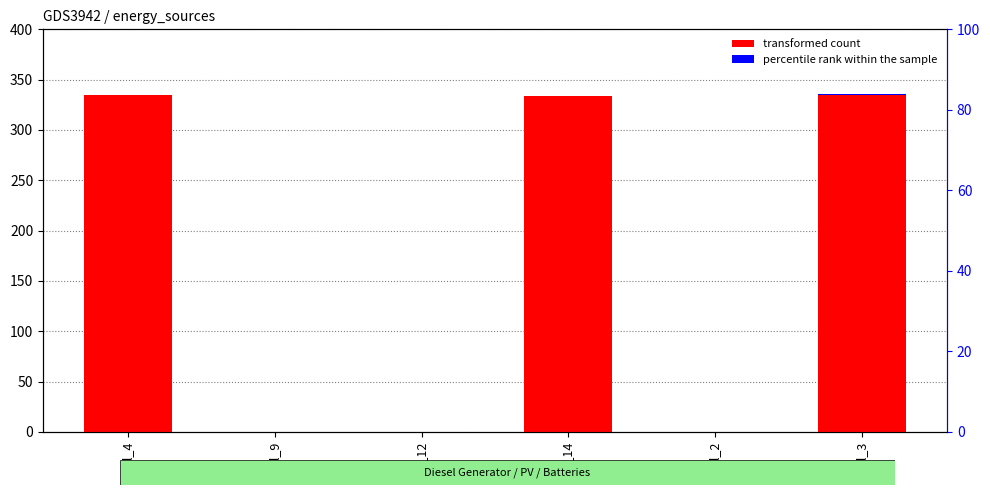

What position from the left is col_14?

4